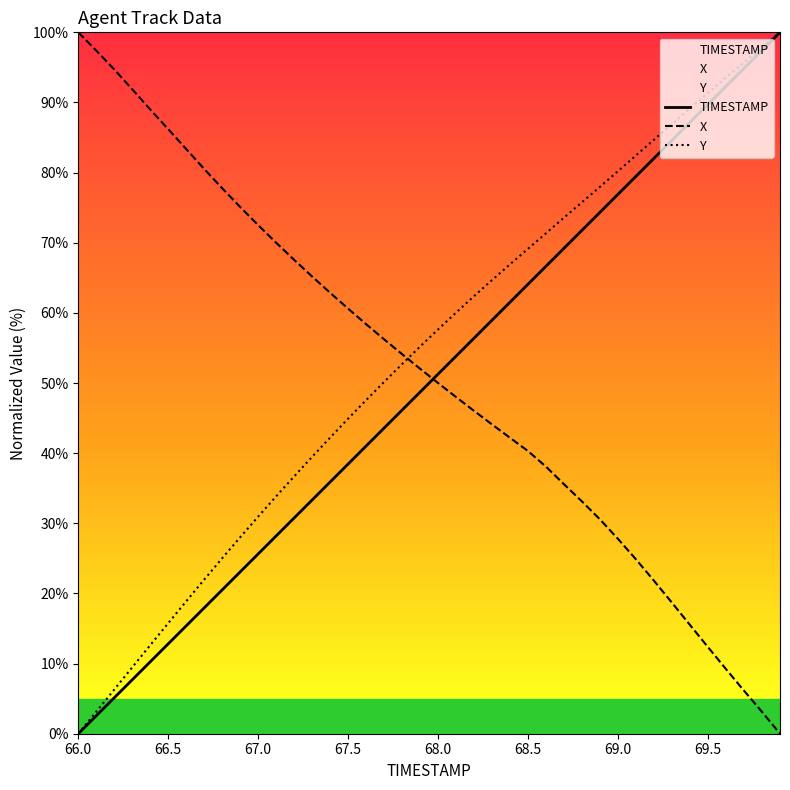

What is the value of the Y point at the 29th from the left?

75.8